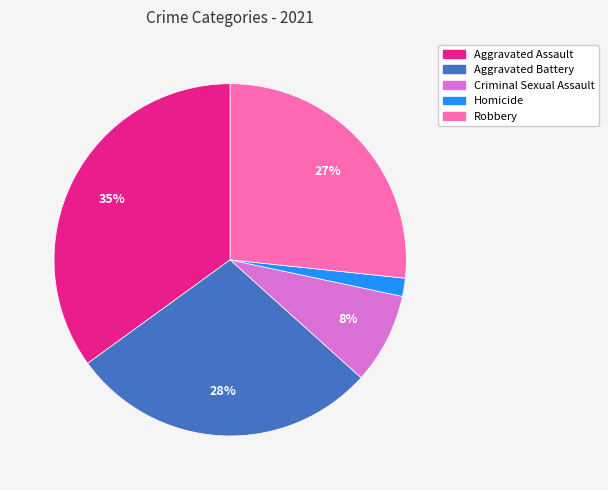

The Homicide slice represents 12% of the pie. True or false?

False